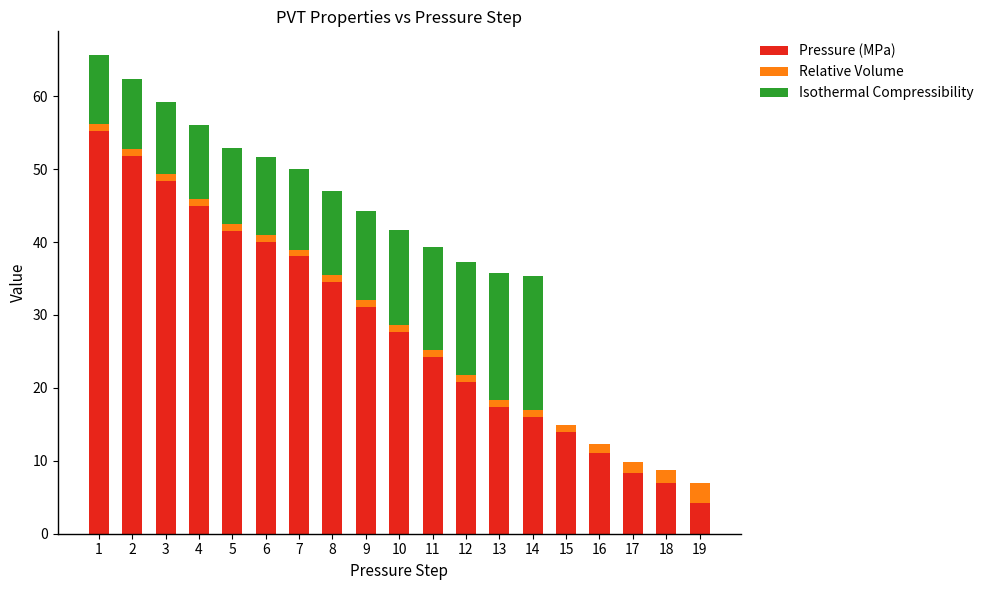

How many categories are shown in the chart?

19